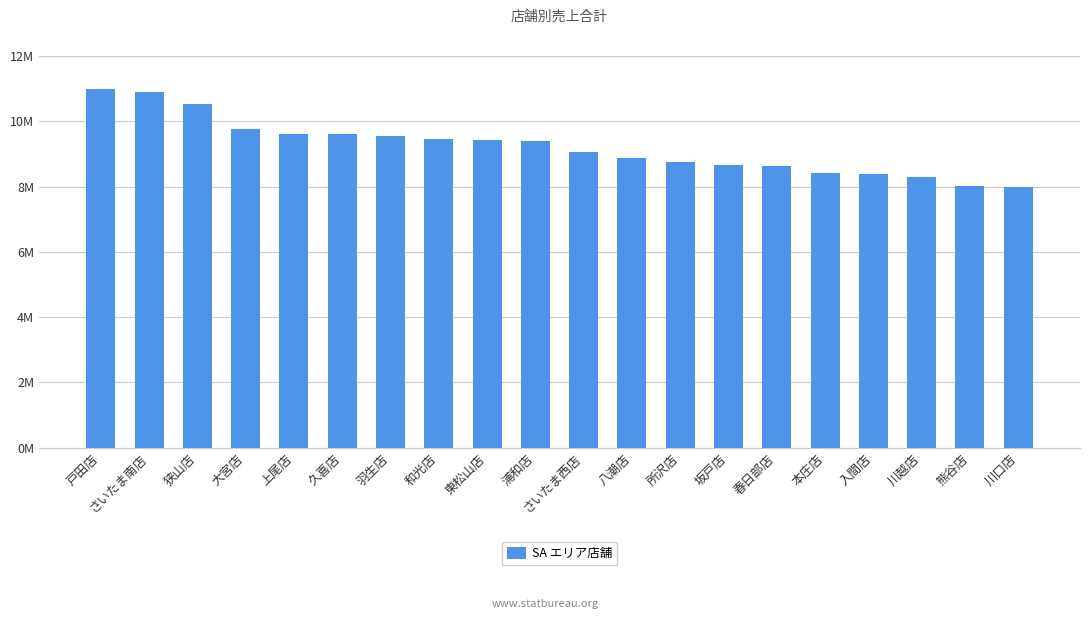

What is the sum of all values?

184345128